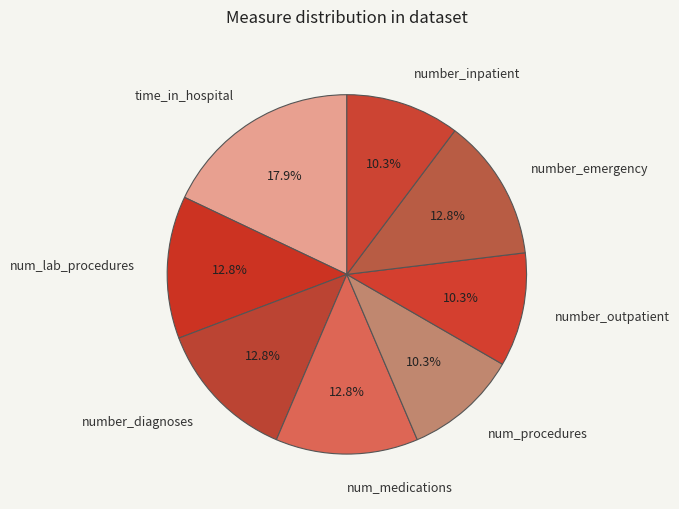

Is num_lab_procedures the majority of the pie?

No